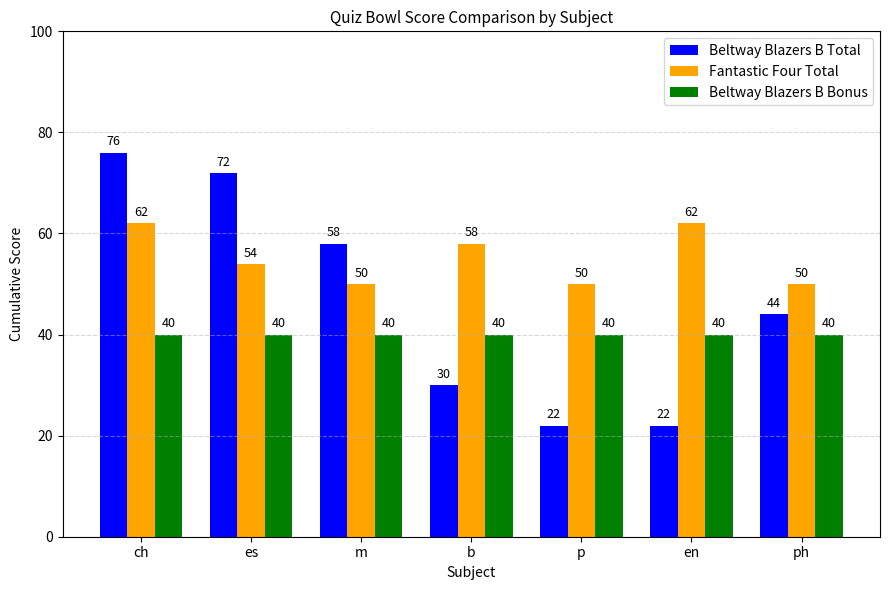

What is the maximum value shown in the chart?

76